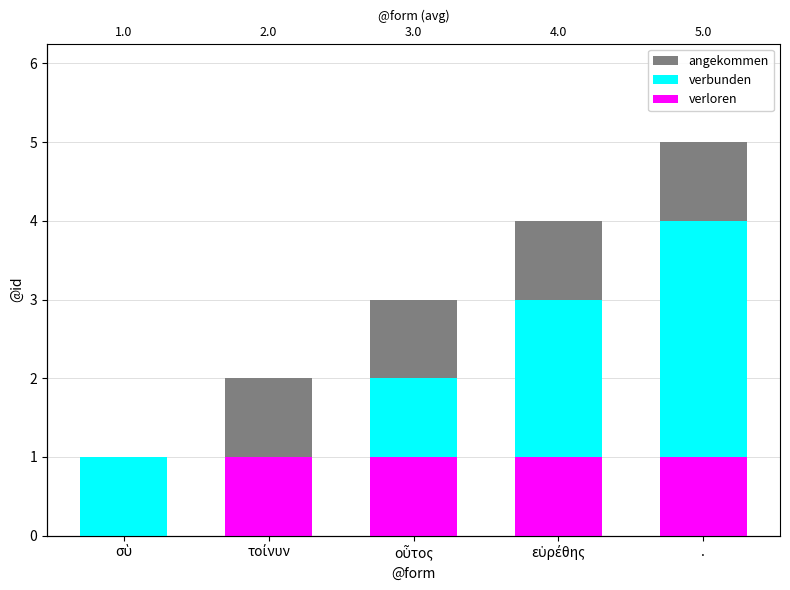

Which series has the largest total across all categories?

angekommen